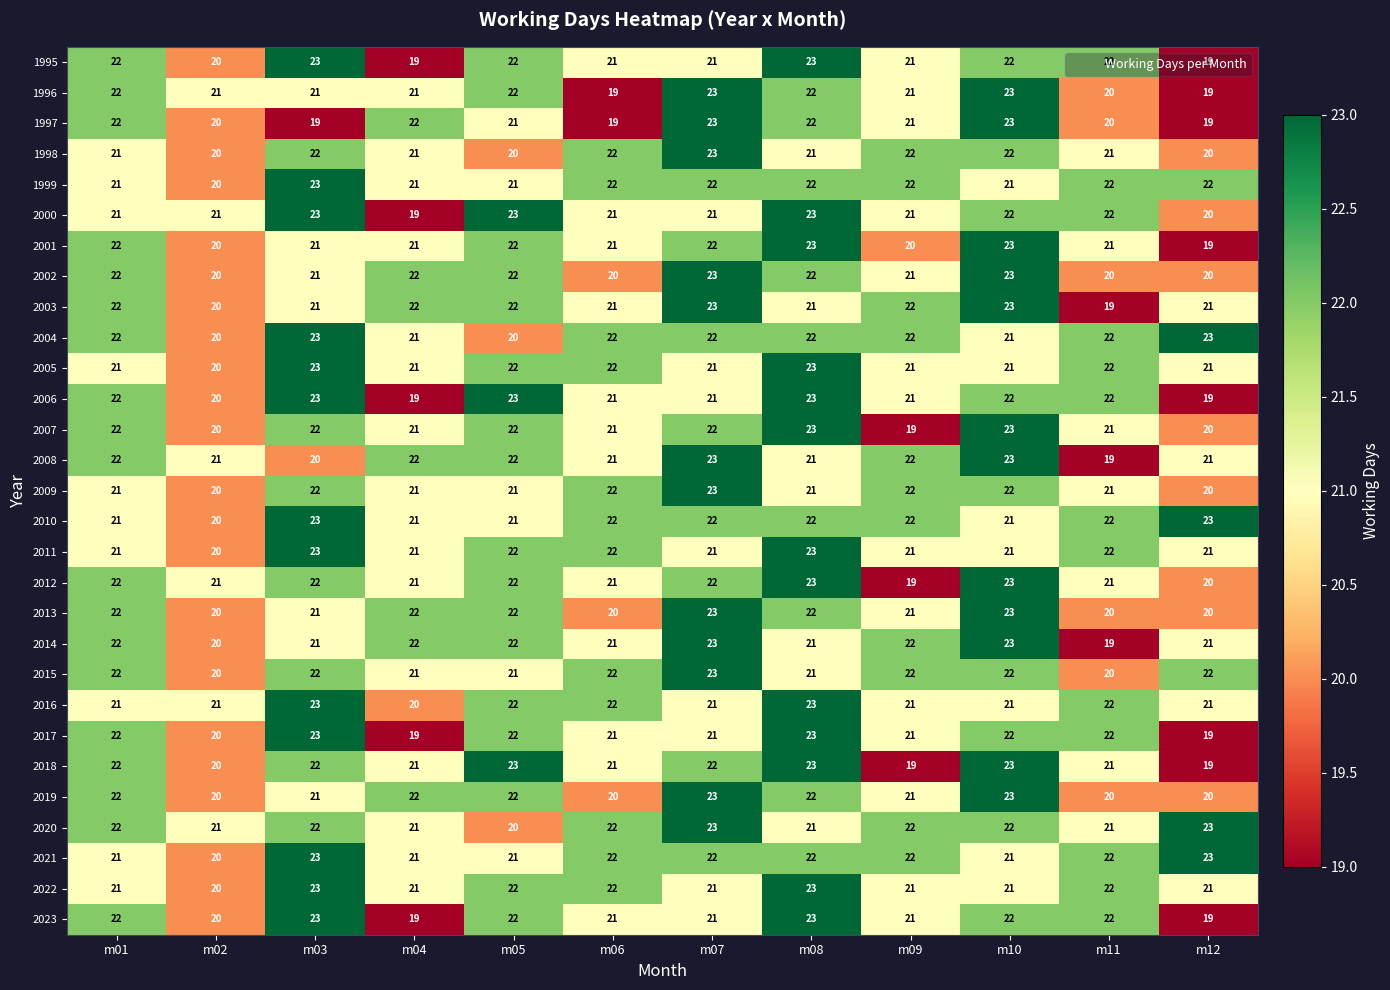

The 2002 series shows 22 at m01. True or false?

True